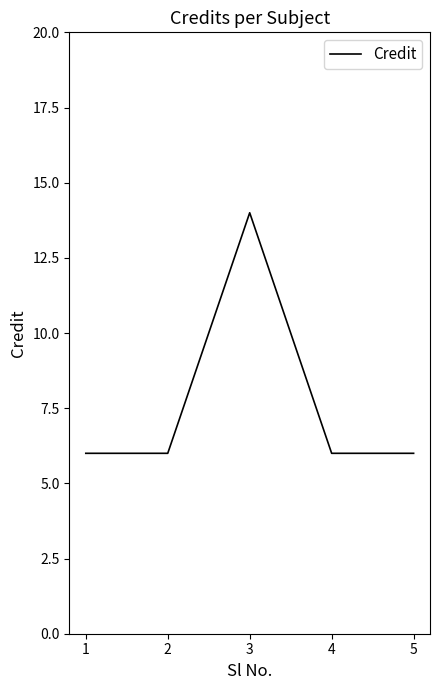

How many distinct data groups are displayed?

1